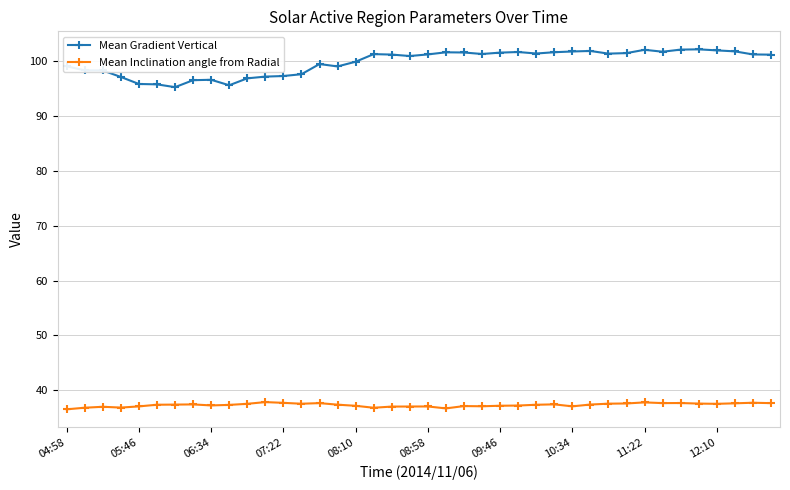

True or false: Mean Inclination angle from Radial has more than 1 interior local peaks.

True